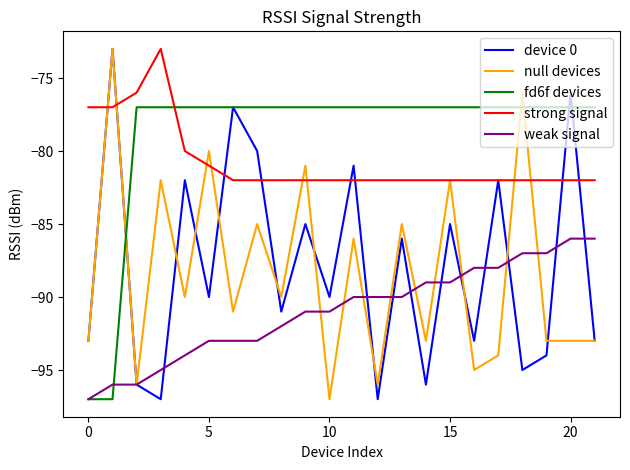

True or false: weak signal and strong signal intersect in this chart.

False